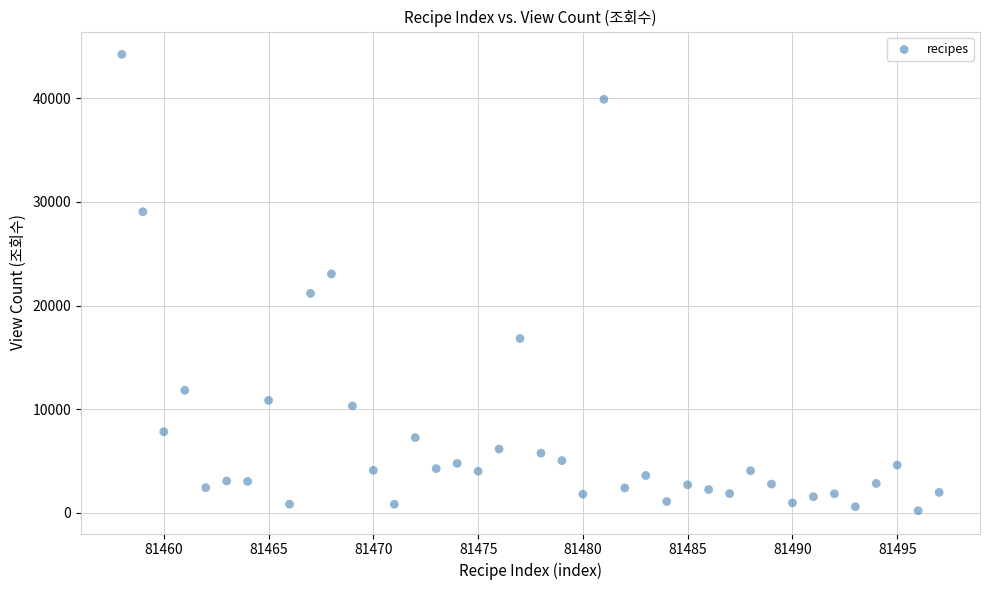

What is the range of X values (max minus min)?

39